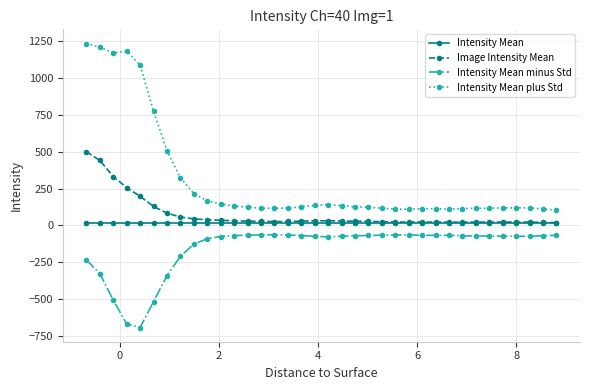

Which series has the widest spread of values?

Intensity Mean plus Std